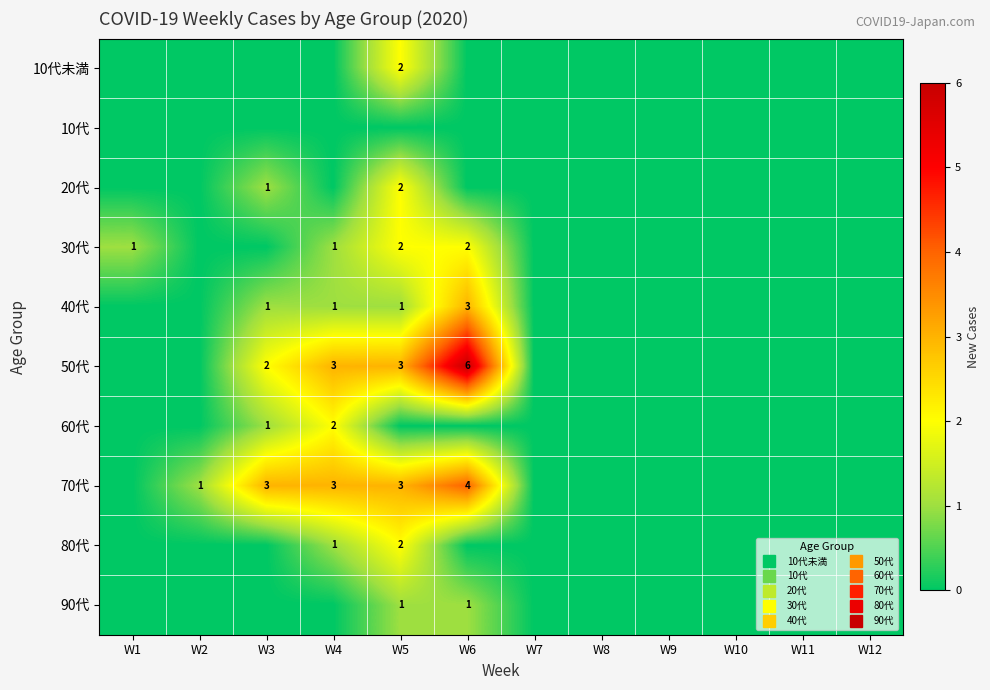

Which label corresponds to the largest value in the chart?

W6